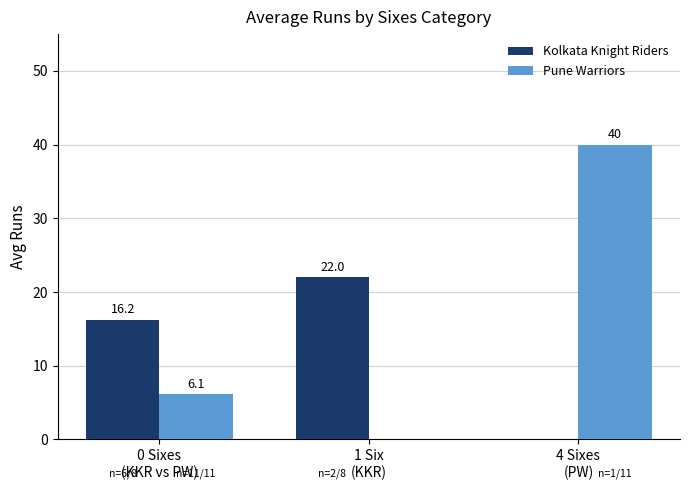

Reading left to right, transcribe all the data shown in this chart.

Kolkata Knight Riders: 0 Sixes
(KKR vs PW)=16.2	1 Six
(KKR)=22.0	4 Sixes
(PW)=0.0
Pune Warriors: 0 Sixes
(KKR vs PW)=6.1	1 Six
(KKR)=0.0	4 Sixes
(PW)=40.0